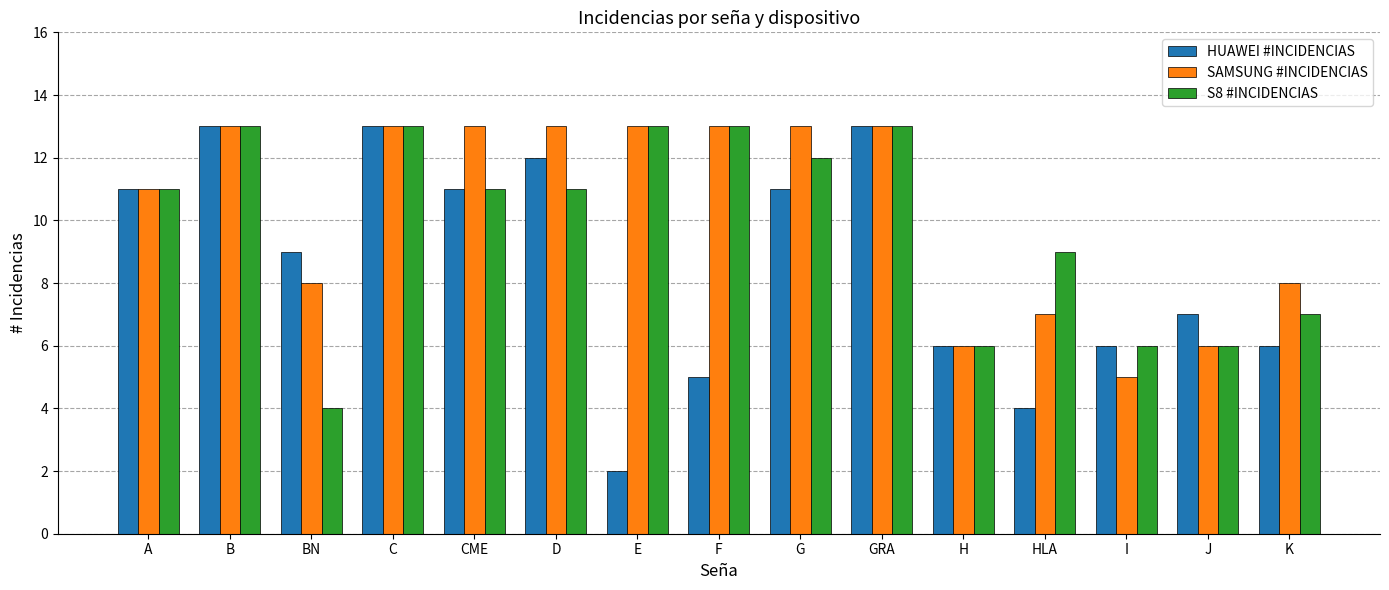

Which category has the lowest value across all series?

E